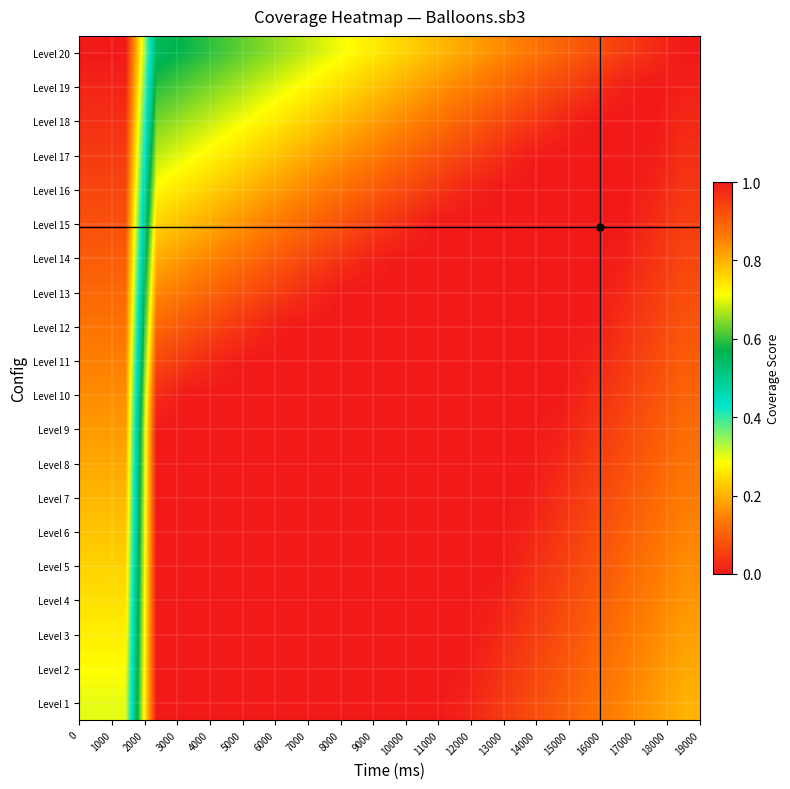

Reading left to right, transcribe all the data shown in this chart.

Level 1: 0.3	0.3	1.0	1.0	1.0	1.0	1.0	1.0	1.0	1.0	1.0	1.0	1.0	1.0	0.9	0.9	0.9	0.9	0.8	0.8
Level 2: 0.3	0.3	1.0	1.0	1.0	1.0	1.0	1.0	1.0	1.0	1.0	1.0	1.0	1.0	0.9	0.9	0.9	0.9	0.8	0.8
Level 3: 0.3	0.3	1.0	1.0	1.0	1.0	1.0	1.0	1.0	1.0	1.0	1.0	1.0	1.0	1.0	0.9	0.9	0.9	0.8	0.8
Level 4: 0.3	0.3	1.0	1.0	1.0	1.0	1.0	1.0	1.0	1.0	1.0	1.0	1.0	1.0	1.0	0.9	0.9	0.9	0.9	0.8
Level 5: 0.2	0.2	1.0	1.0	1.0	1.0	1.0	1.0	1.0	1.0	1.0	1.0	1.0	1.0	1.0	0.9	0.9	0.9	0.9	0.8
Level 6: 0.2	0.2	1.0	1.0	1.0	1.0	1.0	1.0	1.0	1.0	1.0	1.0	1.0	1.0	1.0	1.0	0.9	0.9	0.9	0.9
Level 7: 0.2	0.2	1.0	1.0	1.0	1.0	1.0	1.0	1.0	1.0	1.0	1.0	1.0	1.0	1.0	1.0	0.9	0.9	0.9	0.9
Level 8: 0.2	0.2	1.0	1.0	1.0	1.0	1.0	1.0	1.0	1.0	1.0	1.0	1.0	1.0	1.0	1.0	1.0	0.9	0.9	0.9
Level 9: 0.2	0.2	1.0	1.0	1.0	1.0	1.0	1.0	1.0	1.0	1.0	1.0	1.0	1.0	1.0	1.0	1.0	0.9	0.9	0.9
Level 10: 0.2	0.2	1.0	1.0	1.0	1.0	1.0	1.0	1.0	1.0	1.0	1.0	1.0	1.0	1.0	1.0	1.0	0.9	0.9	0.9
Level 11: 0.1	0.1	0.9	1.0	1.0	1.0	1.0	1.0	1.0	1.0	1.0	1.0	1.0	1.0	1.0	1.0	1.0	1.0	0.9	0.9
Level 12: 0.1	0.1	0.9	0.9	0.9	1.0	1.0	1.0	1.0	1.0	1.0	1.0	1.0	1.0	1.0	1.0	1.0	1.0	0.9	0.9
Level 13: 0.1	0.1	0.8	0.9	0.9	0.9	1.0	1.0	1.0	1.0	1.0	1.0	1.0	1.0	1.0	1.0	1.0	1.0	1.0	0.9
Level 14: 0.1	0.1	0.8	0.8	0.9	0.9	0.9	0.9	1.0	1.0	1.0	1.0	1.0	1.0	1.0	1.0	1.0	1.0	1.0	0.9
Level 15: 0.1	0.1	0.8	0.8	0.8	0.8	0.9	0.9	0.9	0.9	1.0	1.0	1.0	1.0	1.0	1.0	1.0	1.0	1.0	0.9
Level 16: 0.1	0.1	0.7	0.7	0.8	0.8	0.8	0.9	0.9	0.9	0.9	1.0	1.0	1.0	1.0	1.0	1.0	1.0	1.0	1.0
Level 17: 0.0	0.0	0.7	0.7	0.7	0.8	0.8	0.8	0.8	0.9	0.9	0.9	0.9	1.0	1.0	1.0	1.0	1.0	1.0	1.0
Level 18: 0.0	0.0	0.6	0.7	0.7	0.7	0.7	0.8	0.8	0.8	0.8	0.9	0.9	0.9	1.0	1.0	1.0	1.0	1.0	1.0
Level 19: 0.0	0.0	0.6	0.6	0.6	0.7	0.7	0.7	0.8	0.8	0.8	0.8	0.9	0.9	0.9	0.9	1.0	1.0	1.0	1.0
Level 20: 0.0	0.0	0.6	0.6	0.6	0.6	0.7	0.7	0.7	0.7	0.8	0.8	0.8	0.8	0.9	0.9	0.9	0.9	1.0	1.0